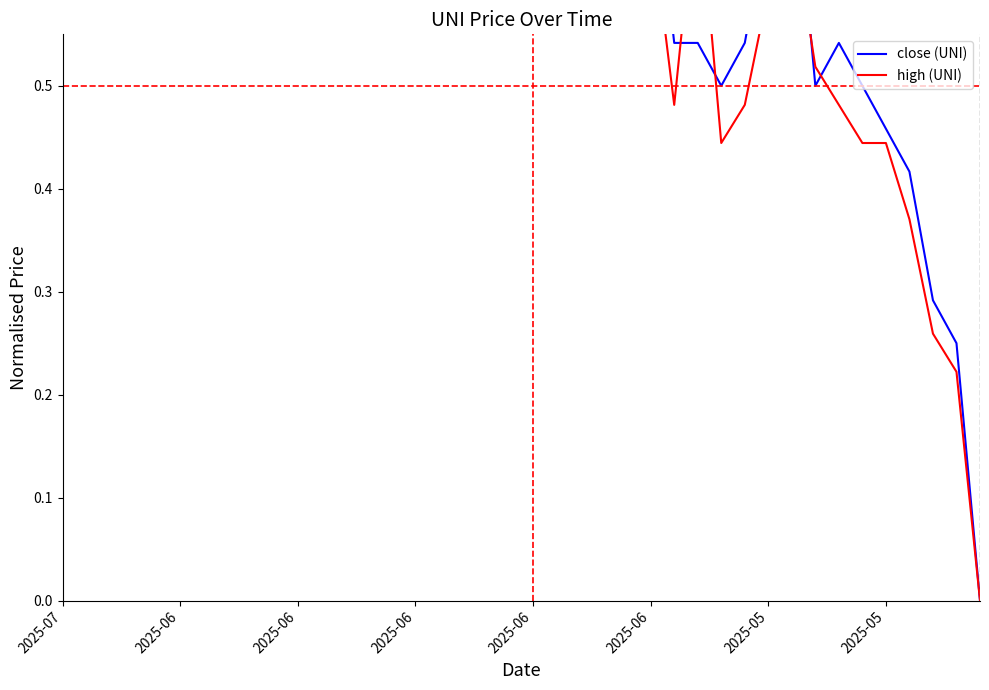

The close (UNI) series shows 0.4 at 2025-06. True or false?

False